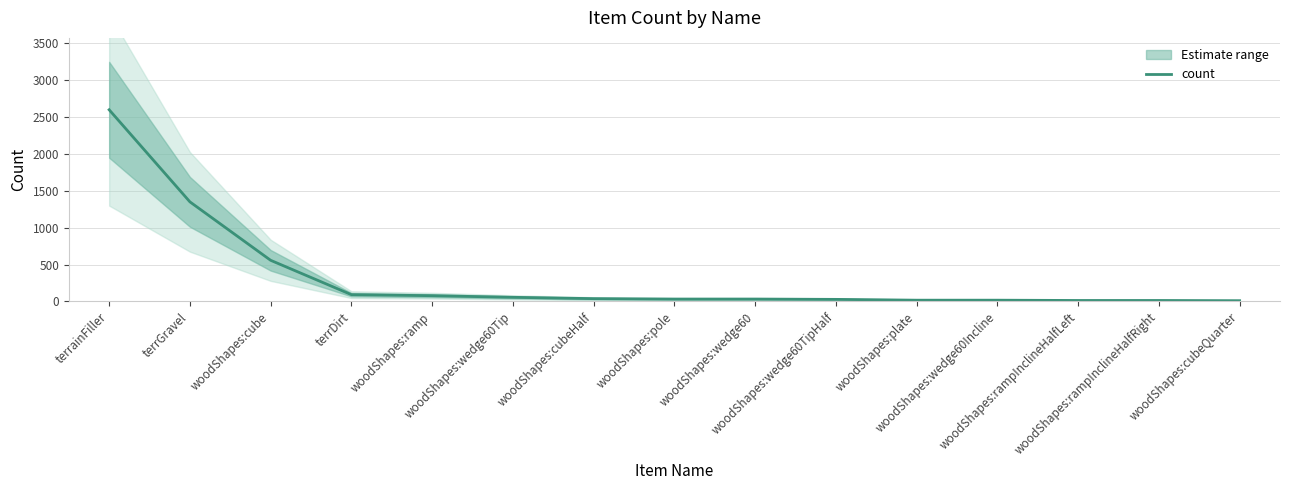

What position from the left is terrainFiller?

1